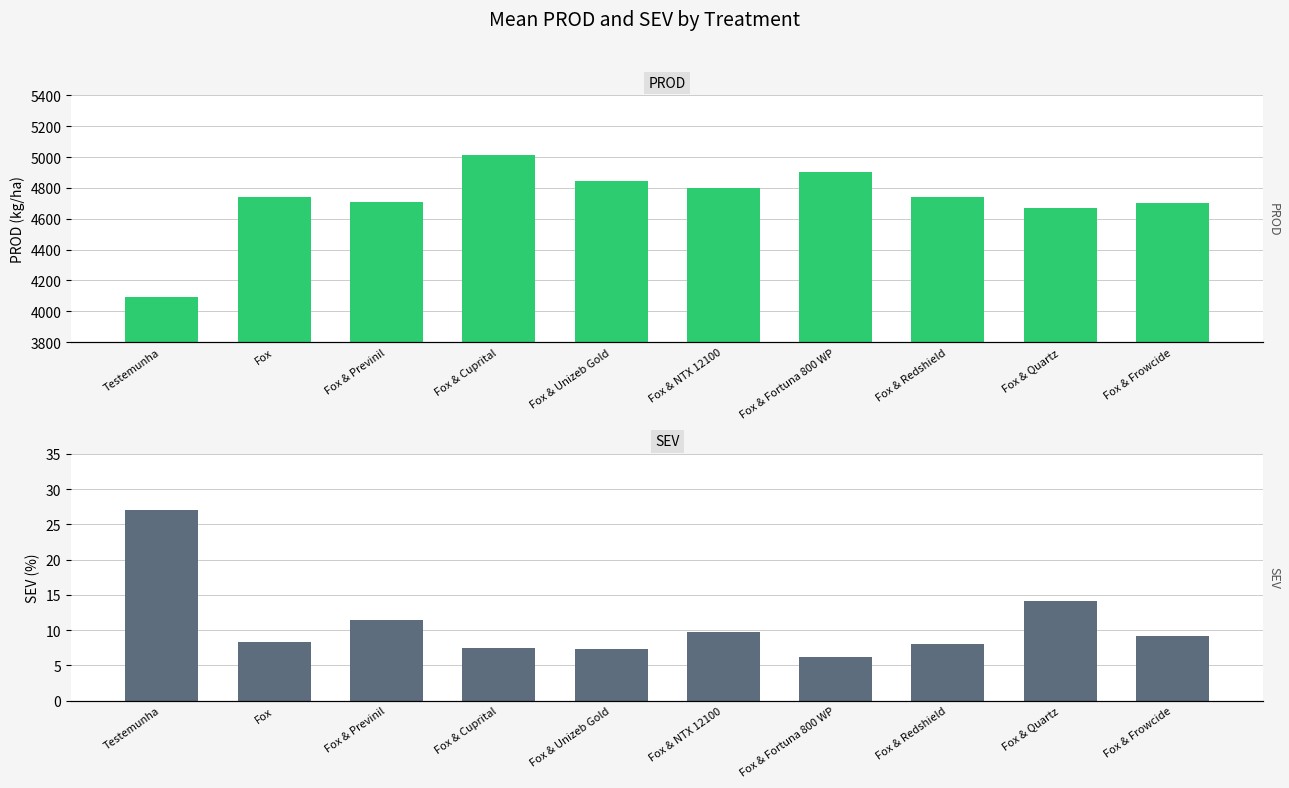

List the labels in order of Mean PROD (kg/ha) value, smallest first.

Testemunha, Fox & Quartz, Fox & Frowcide, Fox & Previnil, Fox, Fox & Redshield, Fox & NTX 12100, Fox & Unizeb Gold, Fox & Fortuna 800 WP, Fox & Cuprital